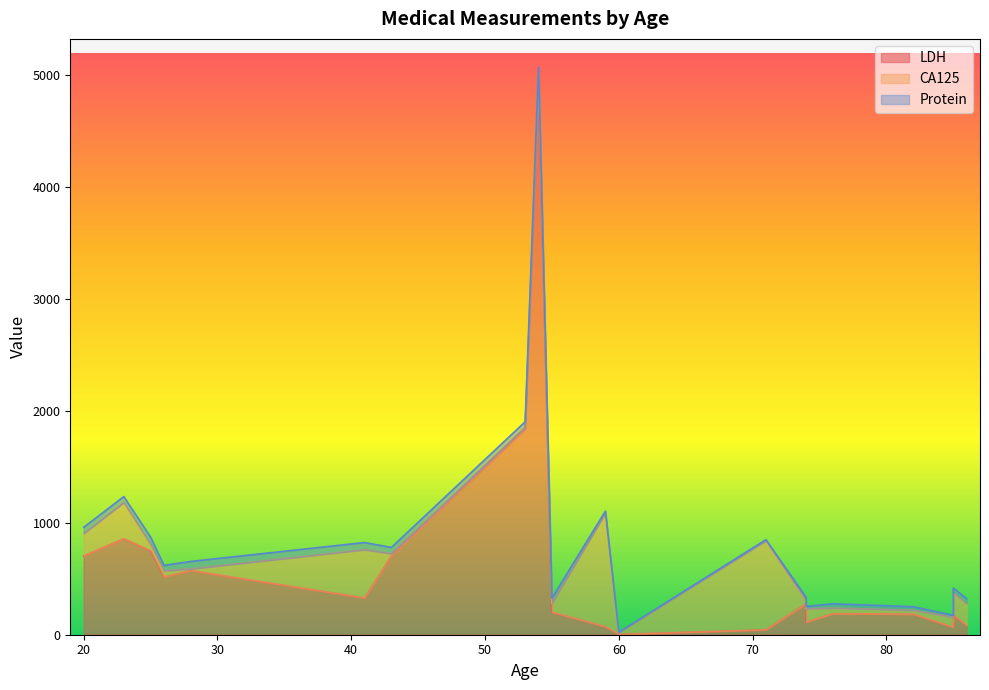

Which has a higher value, 76 or 74?

74